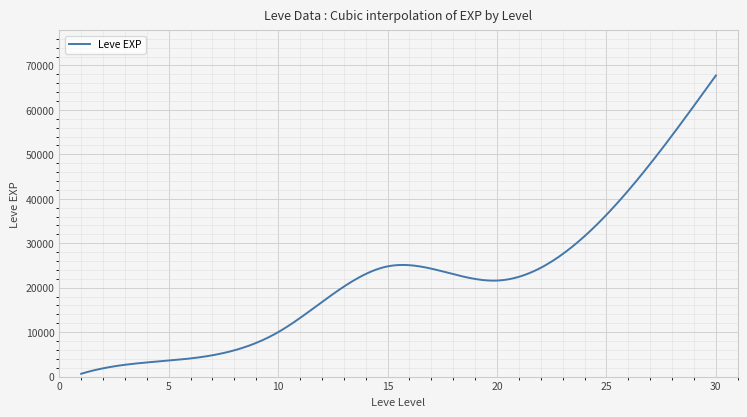

What is the maximum value shown in the chart?

67730.0